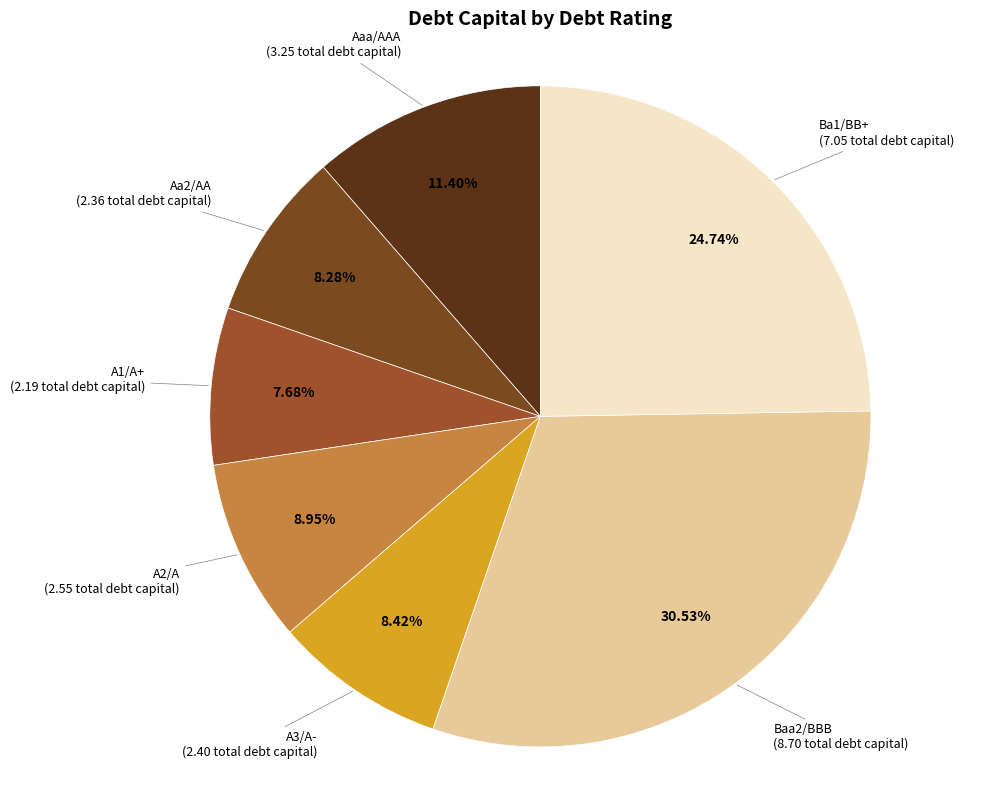

Which slice is the smallest?

A1/A+